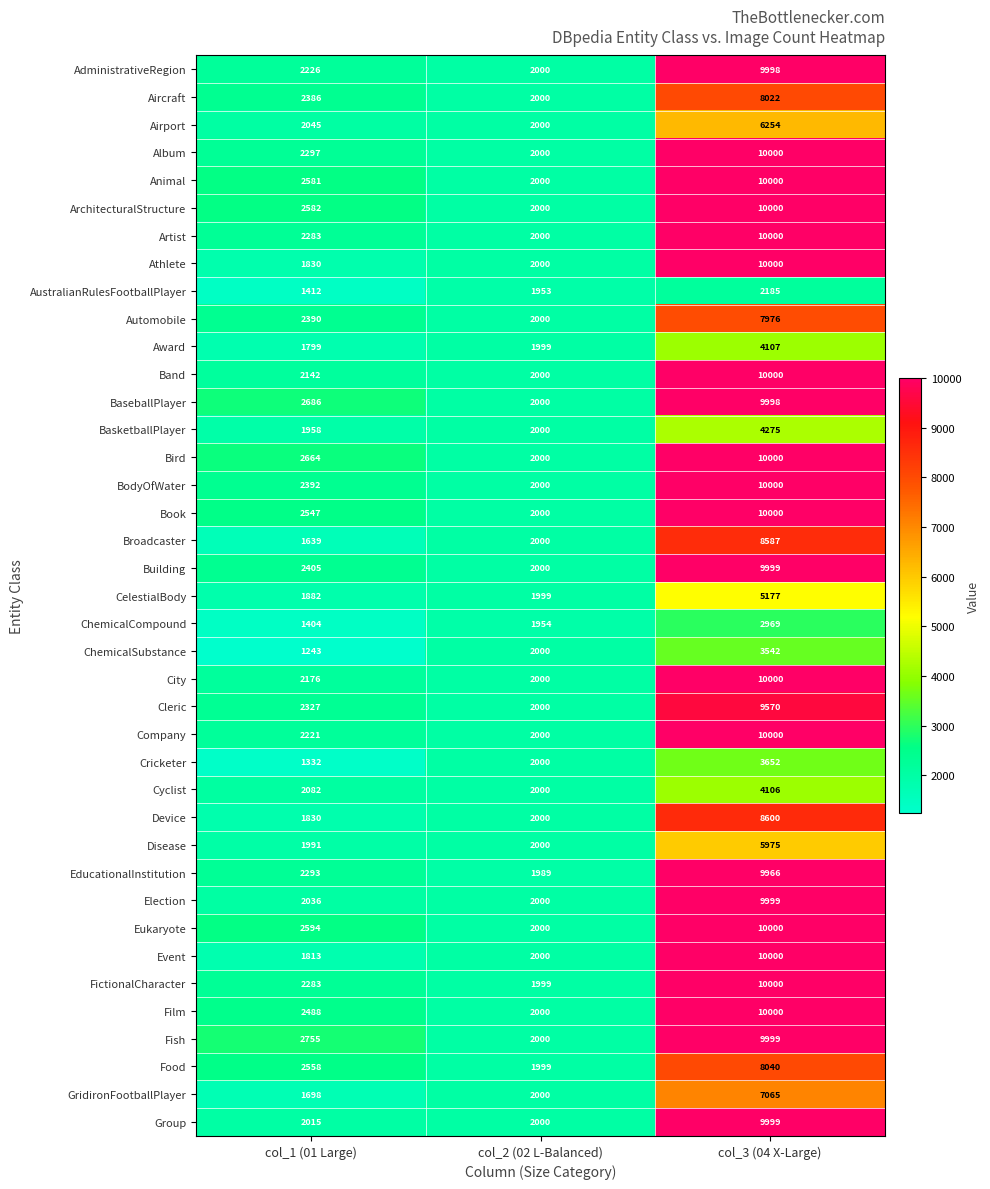

Count the number of categories in the chart.

3